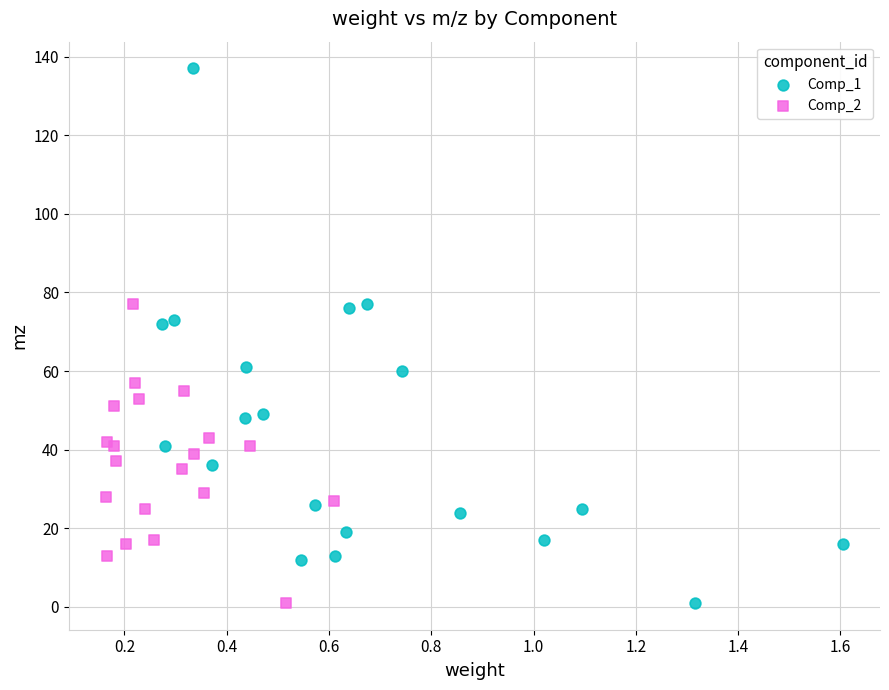

Which series has the widest spread of Y values?

Comp_1